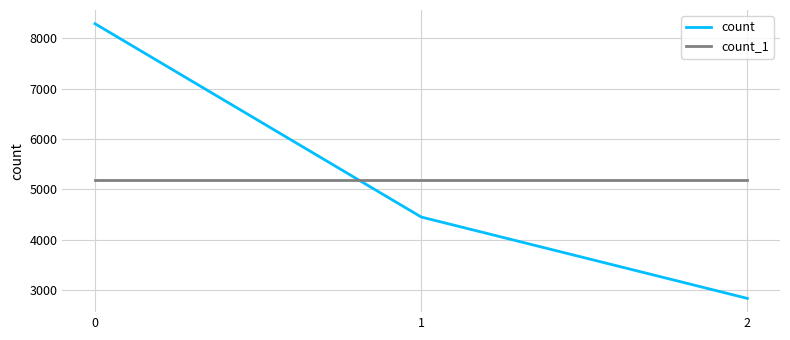

How many categories are shown in the chart?

3